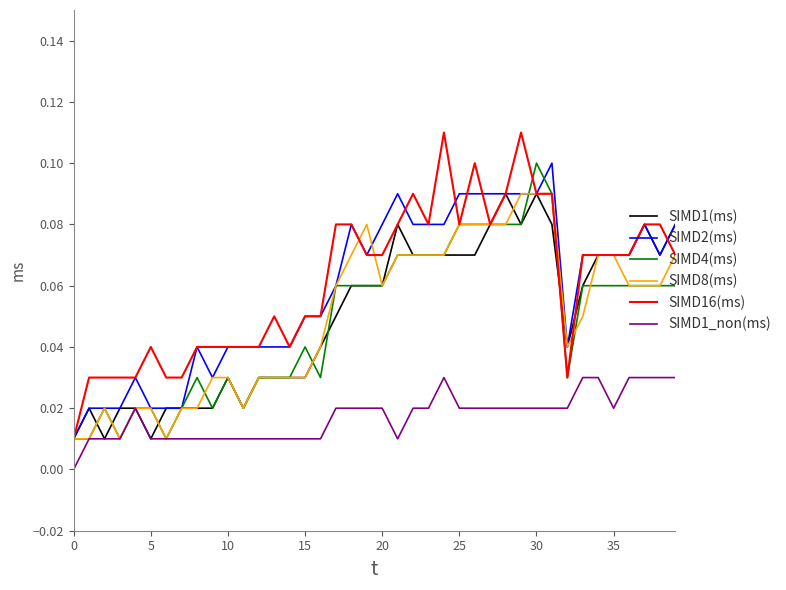

True or false: SIMD2(ms) and SIMD1_non(ms) cross at least once.

False